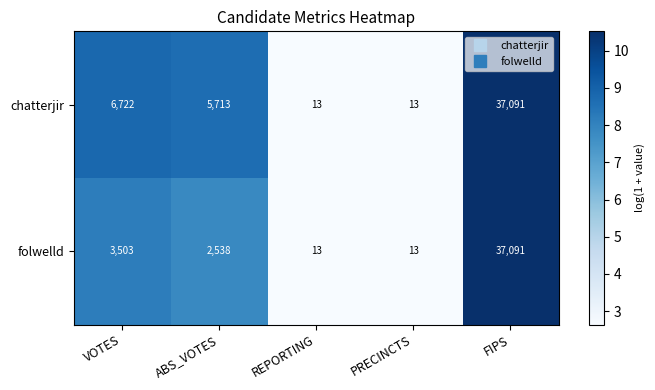

What is the difference between the maximum and minimum values in the chatterjir series?

37078